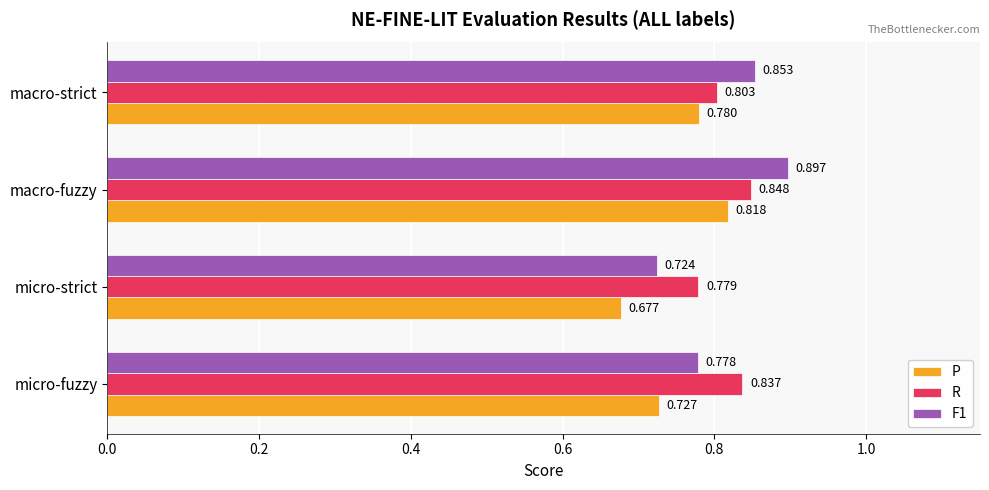

Where is F1 nearest to the value 0?

micro-strict